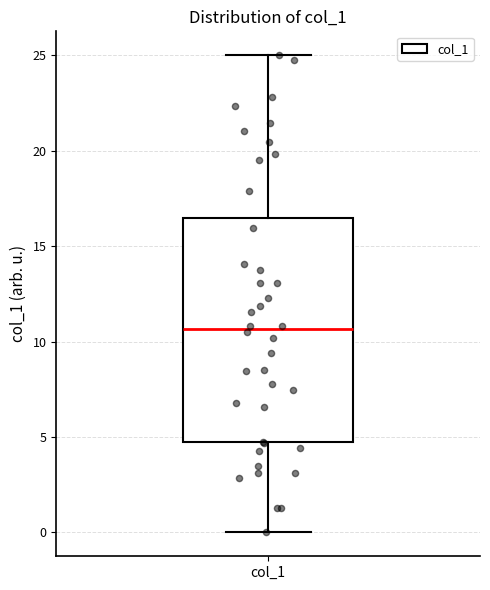

Transcribe this box plot: give where the median line is, the range the box spans, and where the two whiskers end, as read against the y-axis. The values are not printed on the chart, so give them approximately, as read against the axis.

median 10.5, box 4.5 to 16.5, whiskers 0.0 to 25.0